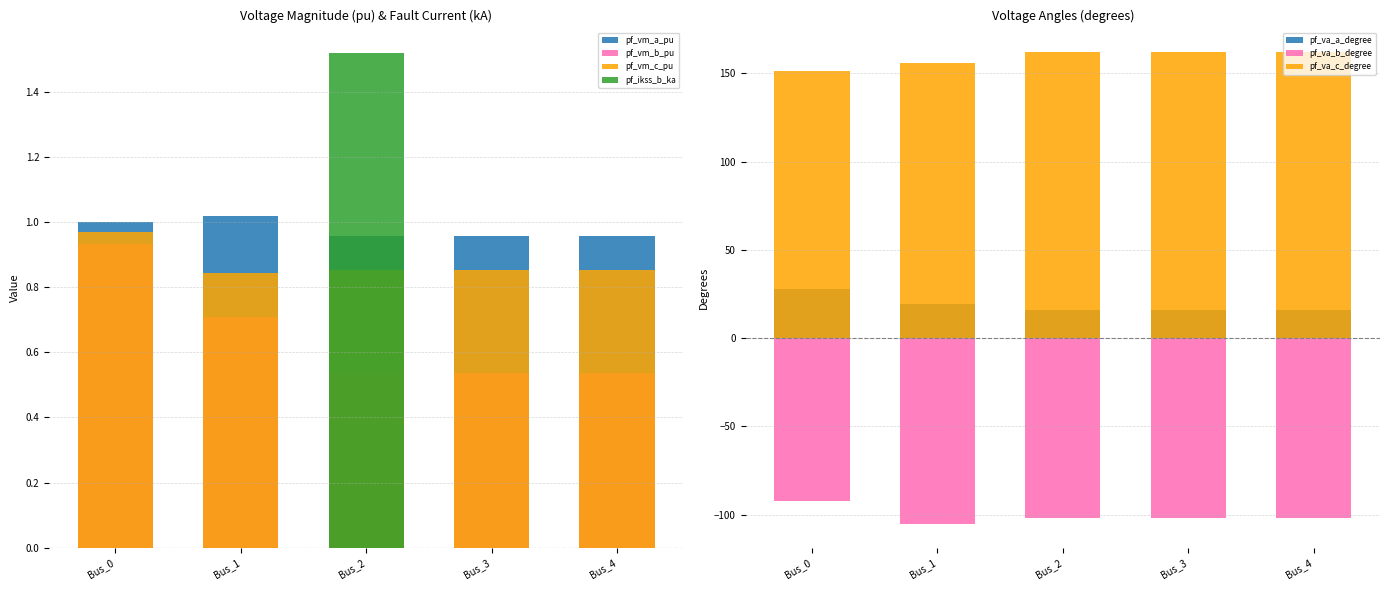

What is the average value of the pf_vm_a_pu series?

1.0